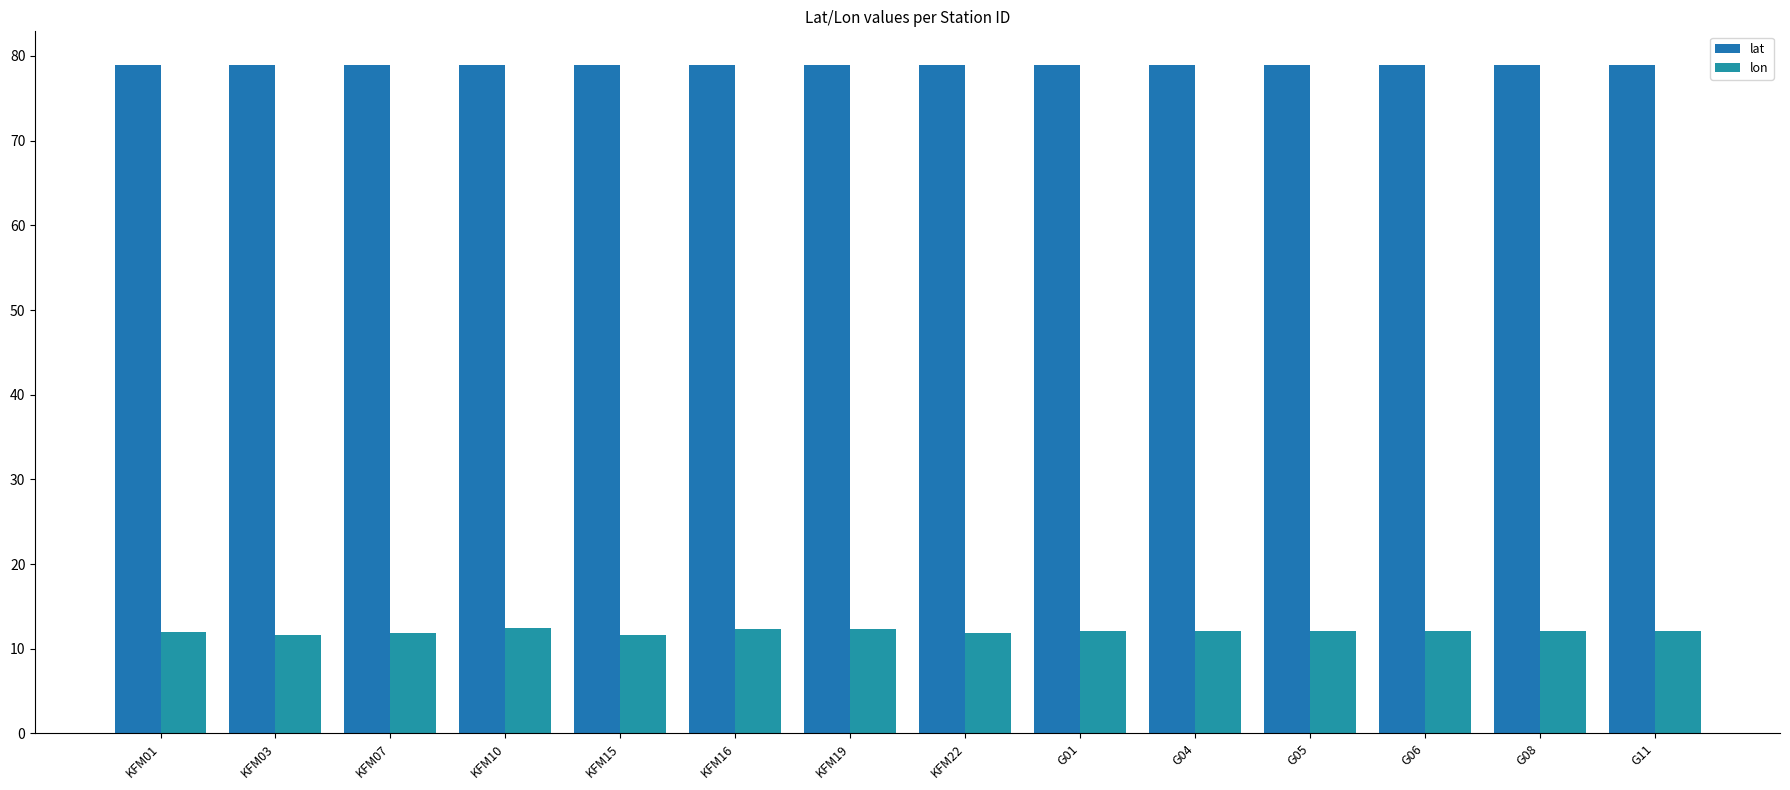

Does the chart contain stacked bars?

No